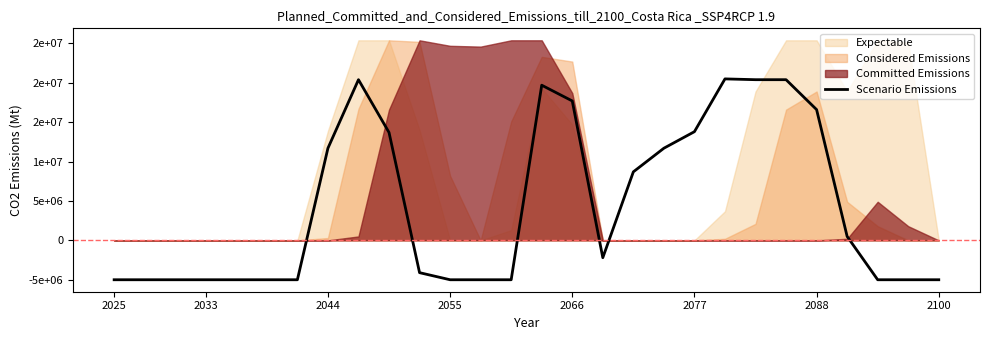

Count the number of values greater than -2200000.

13